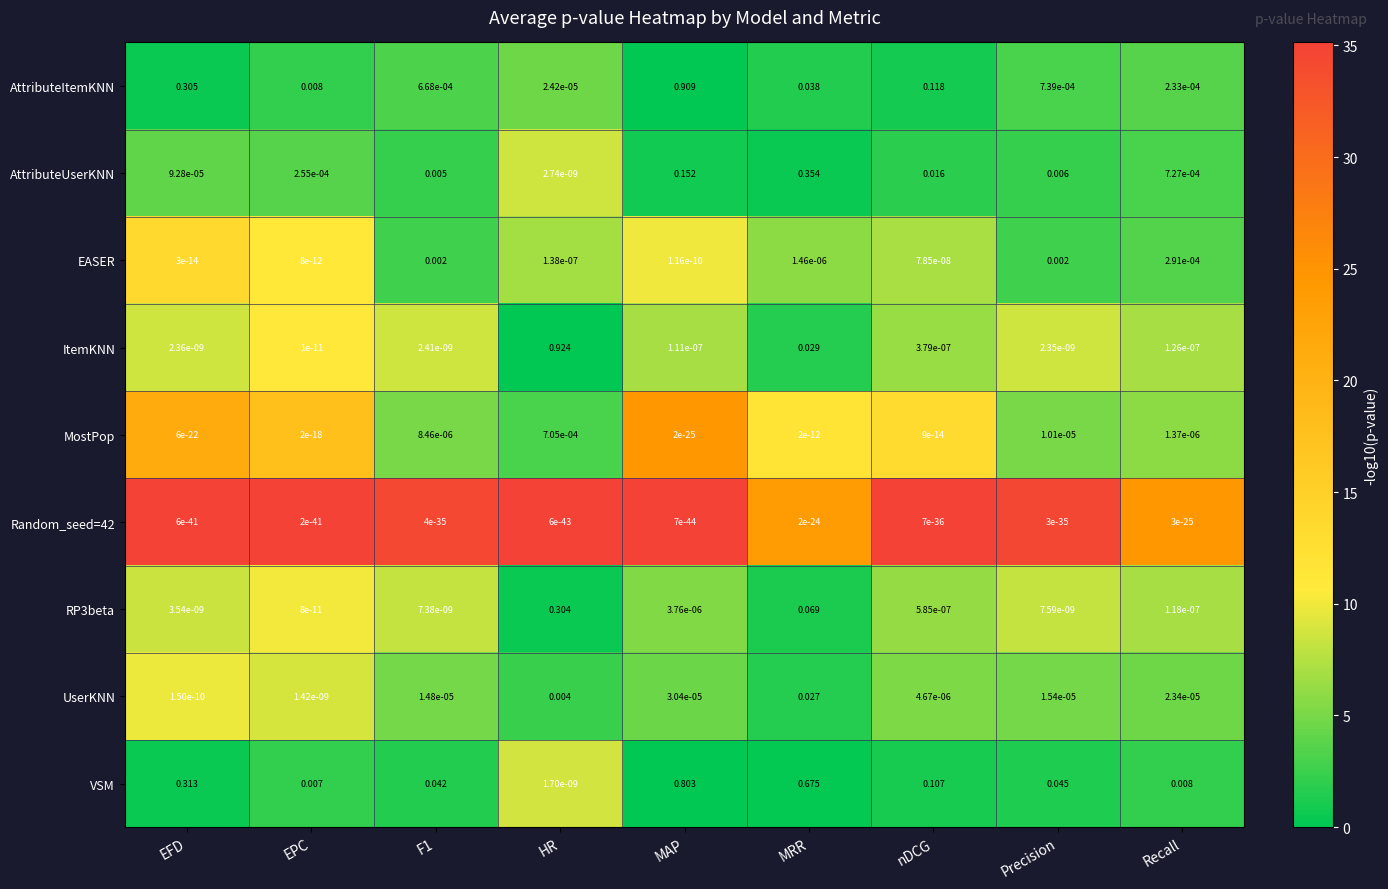

Between EPC and MAP, which series saw the biggest shift?

AttributeItemKNN